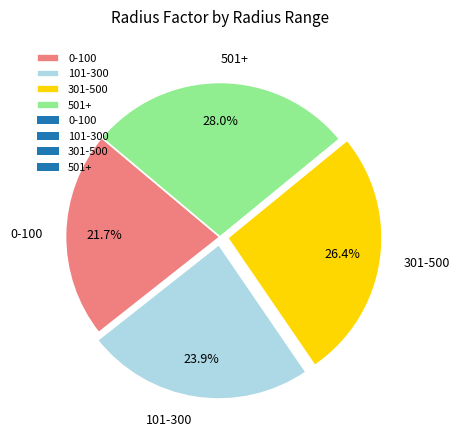

What is the total percentage of 301-500 and 0-100?

48.1%